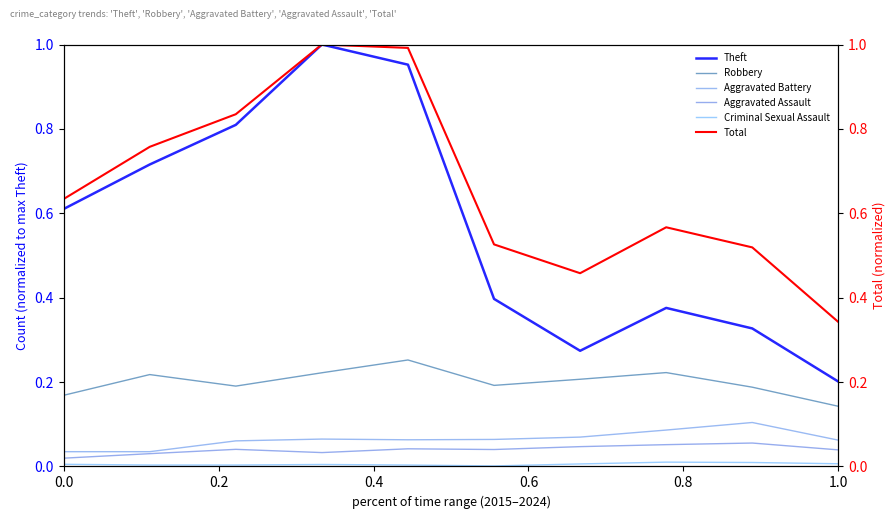

True or false: Criminal Sexual Assault and Theft cross at least once.

False